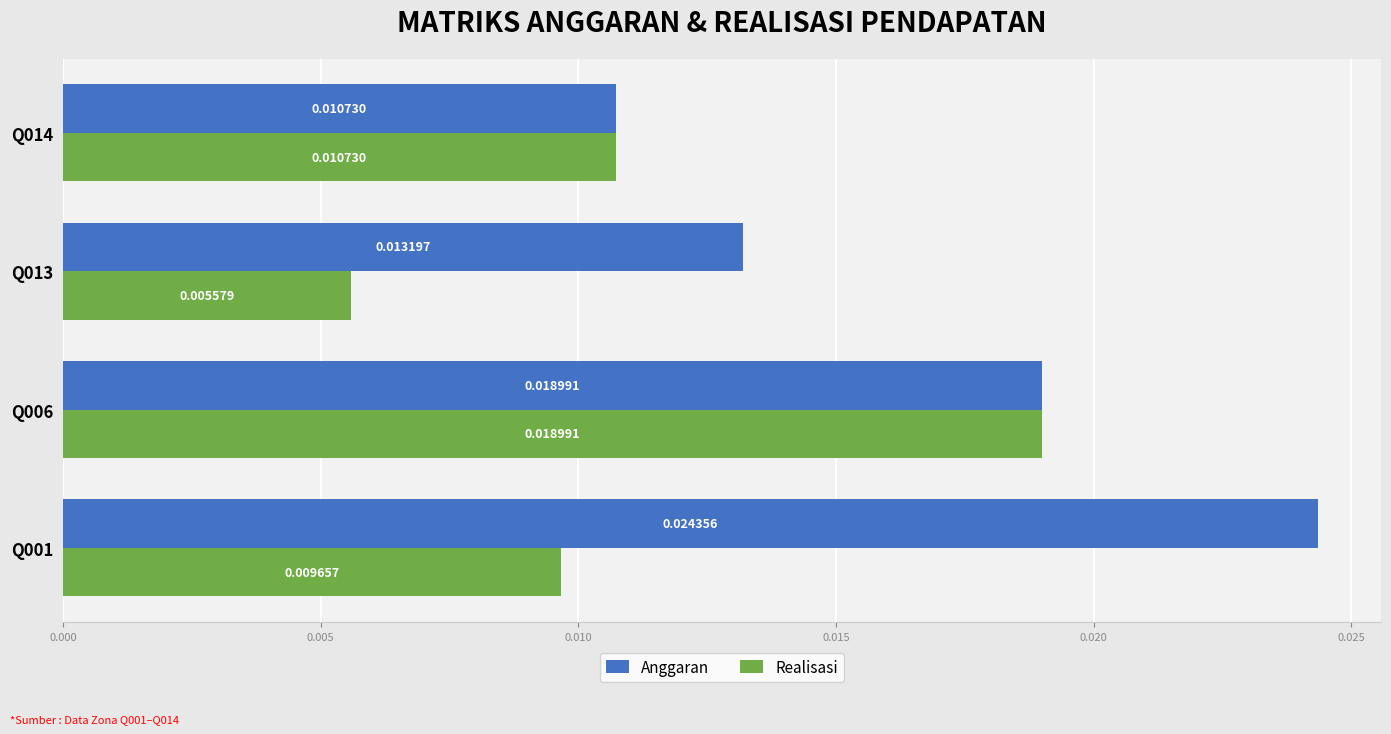

Where is Anggaran nearest to the value 0?

Q014